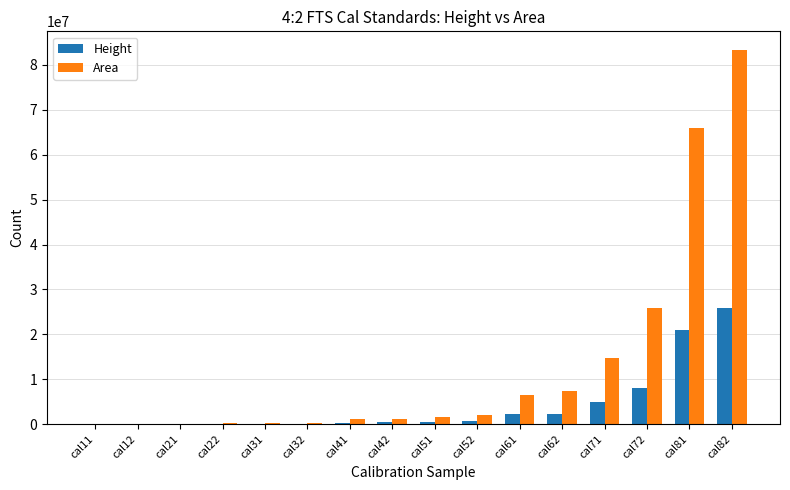

At which category does the chart reach its peak across all series?

cal82